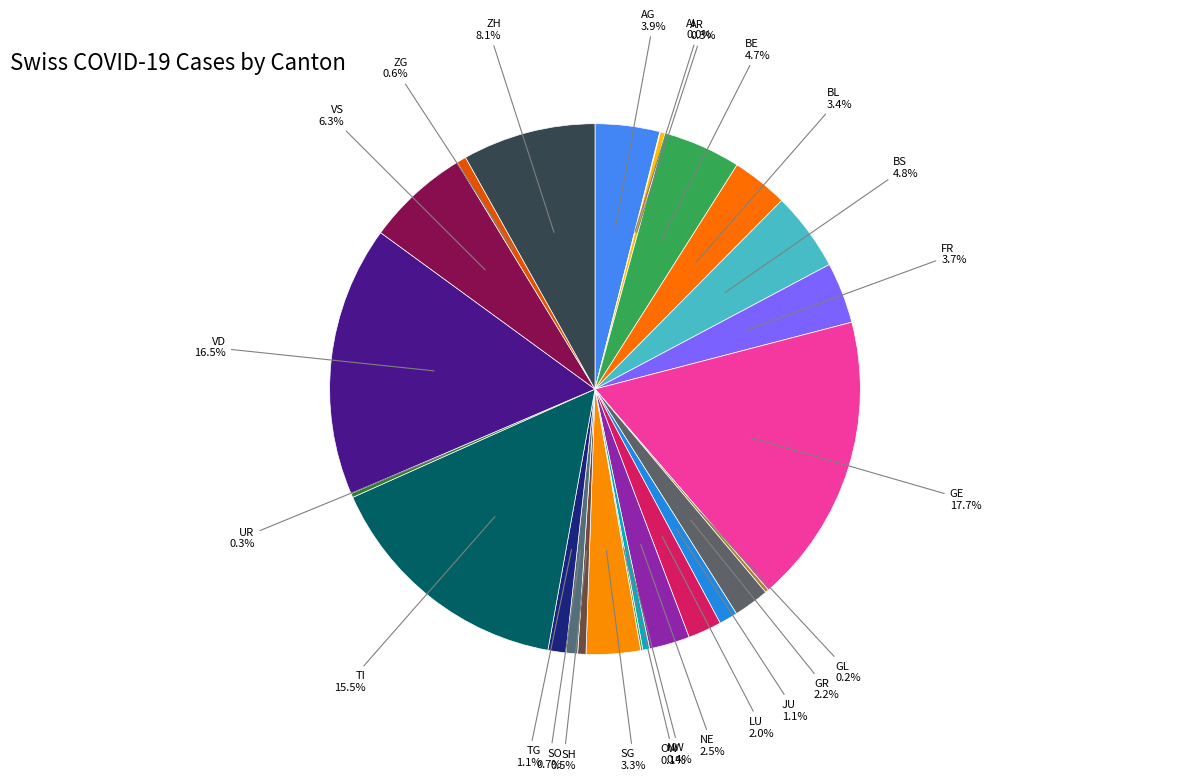

What is the largest slice in the pie chart?

GE